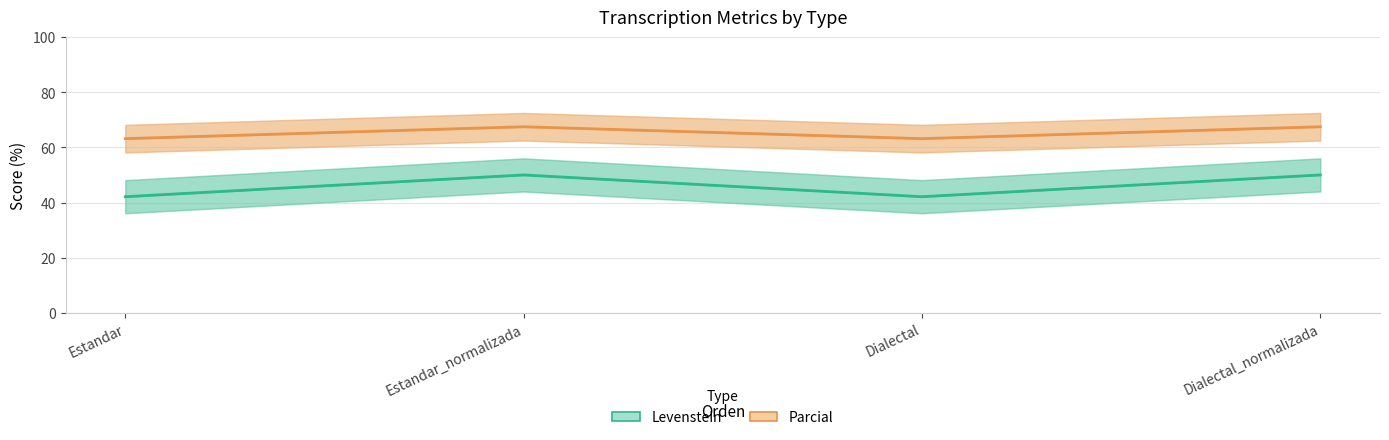

The Parcial series shows 63.2 at Estandar. True or false?

True